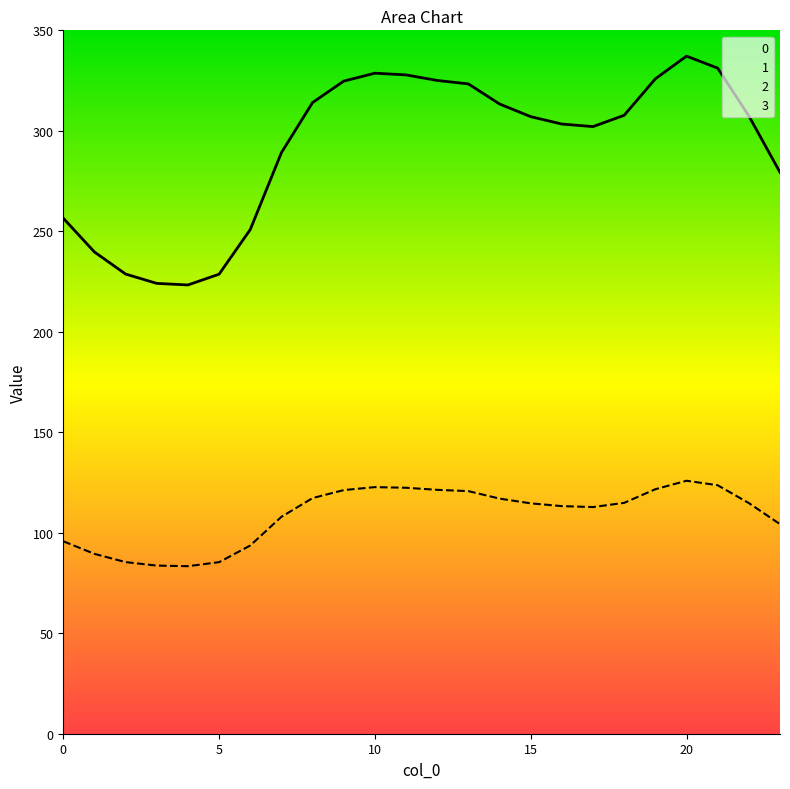

Is it true that 1 equals 50.0 at 21?

False